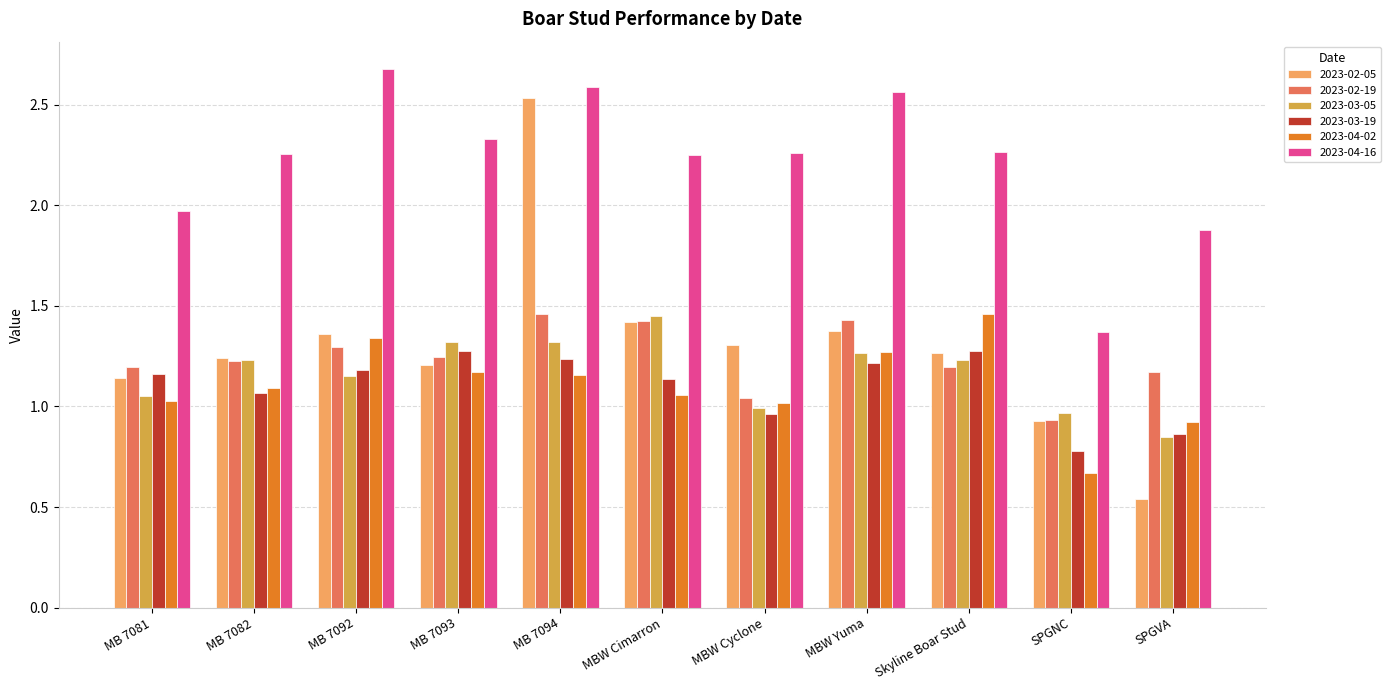

Is it true that 2023-04-16 equals 3.7 at MBW Yuma?

False